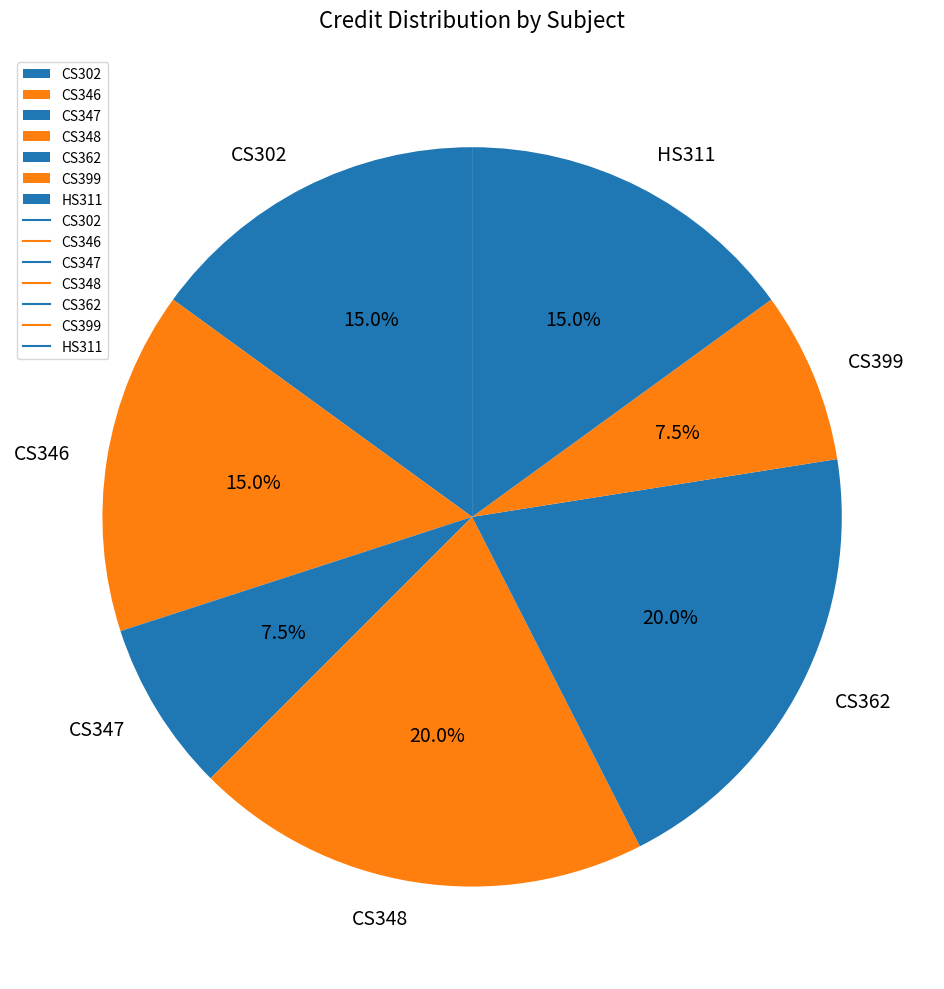

The CS362 slice represents 20% of the pie. True or false?

True